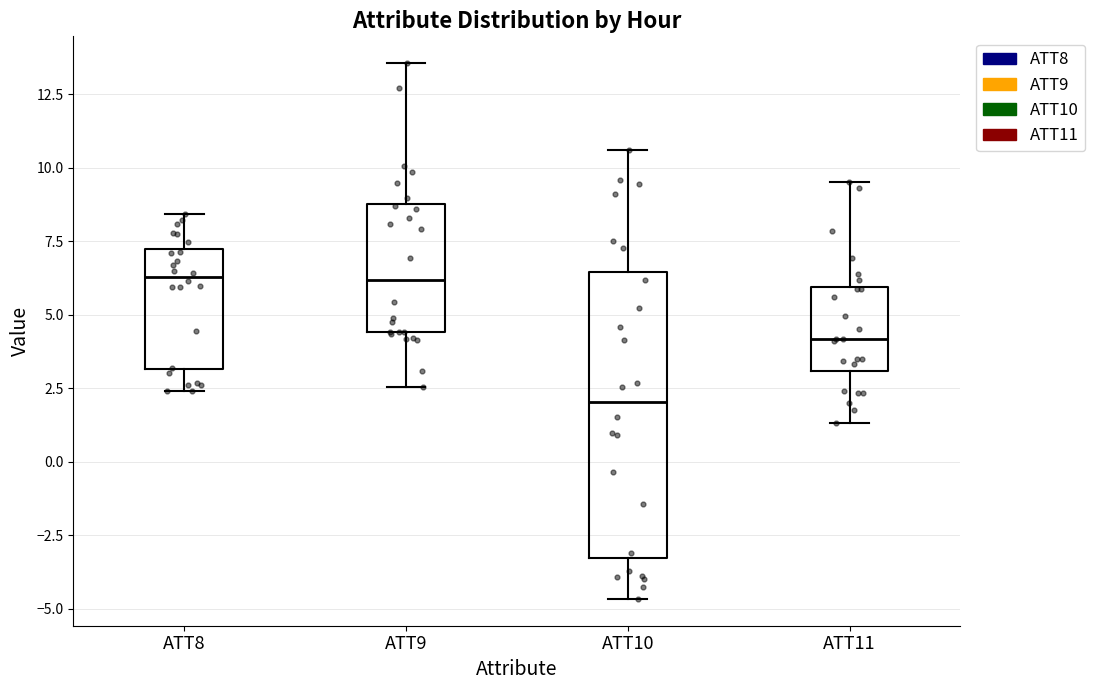

Where is the upper edge of the box for ATT10 on the y-axis? The values are not printed on the chart, so give them approximately, as read against the axis.

6.5